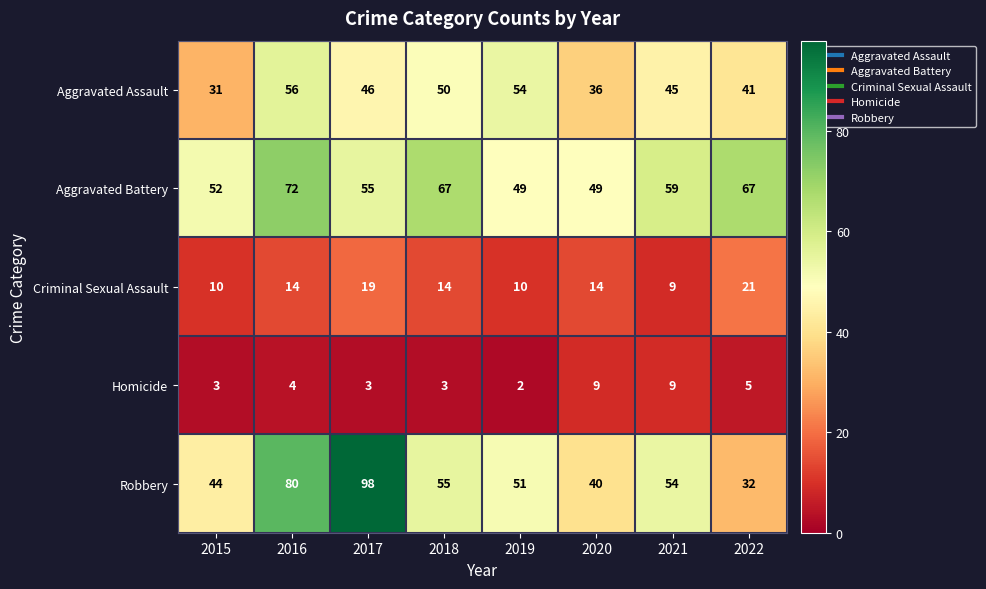

What value does the Homicide series have at 2022?

5